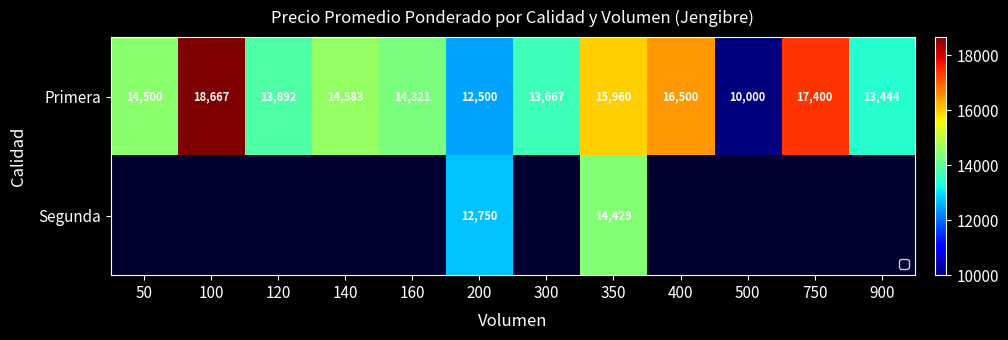

How many data points does each series have?

12